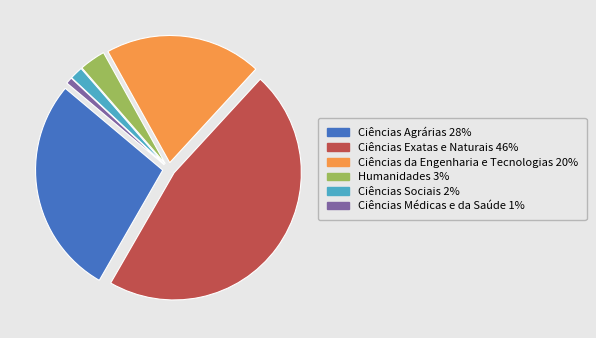

Is there any slice that represents more than half of the pie?

No